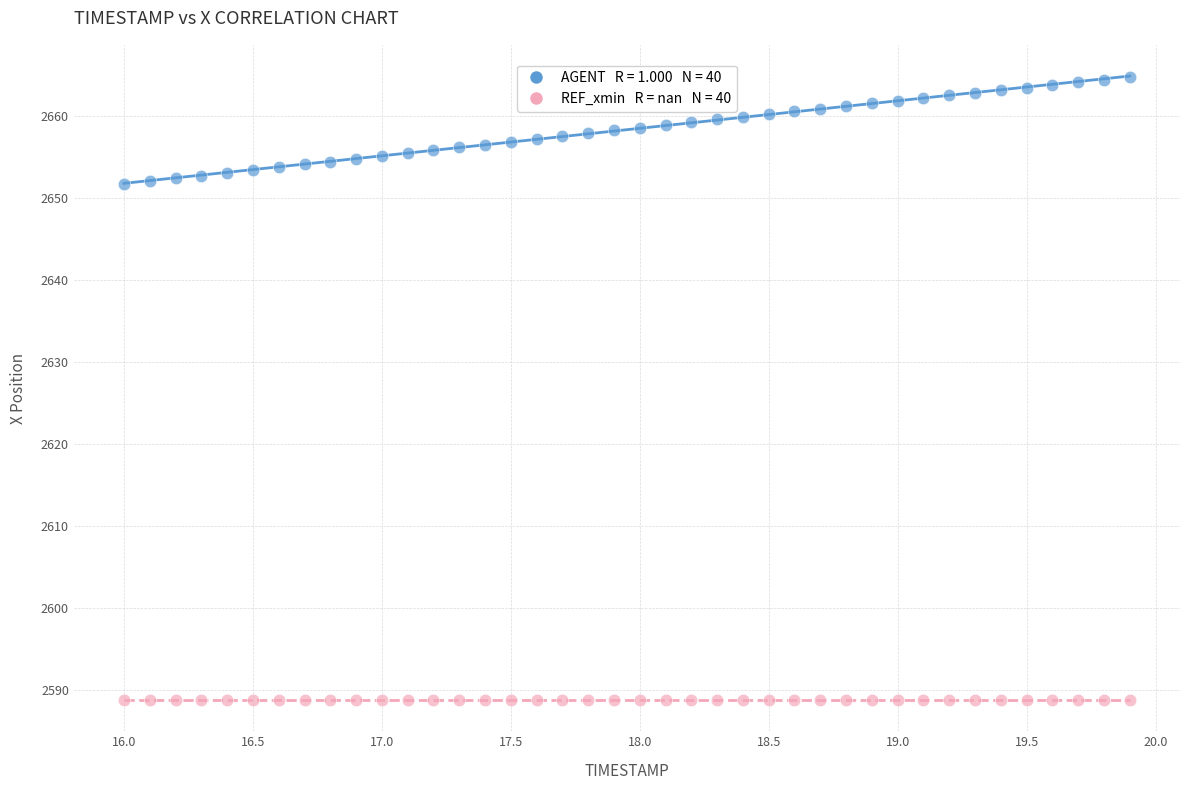

How many points are shown in the scatter plot?

80